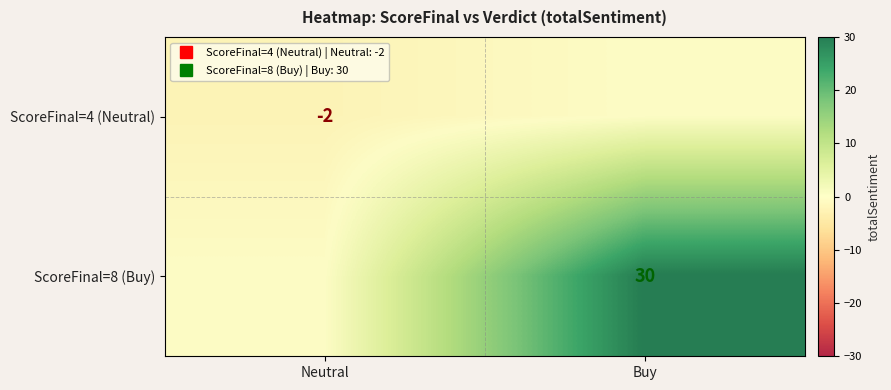

Count the number of data series in this chart.

2